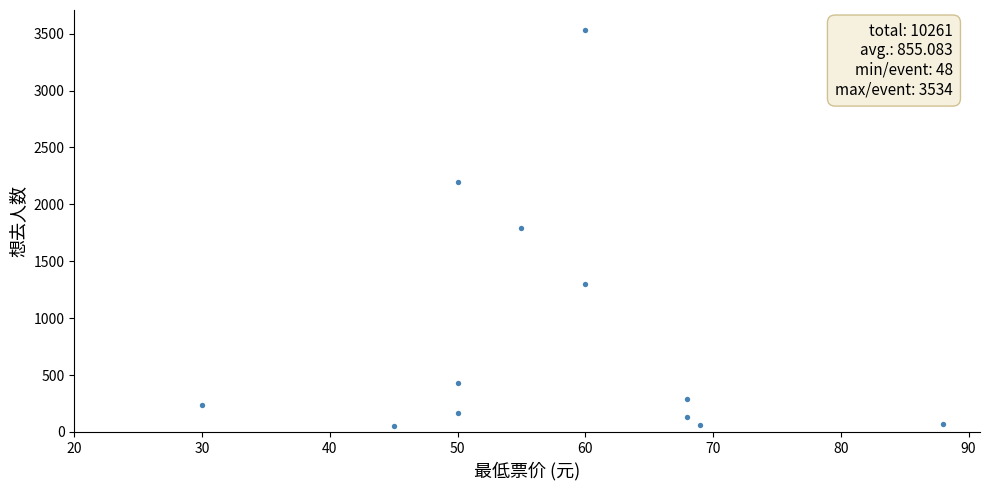

What is the range of X values (max minus min)?

58